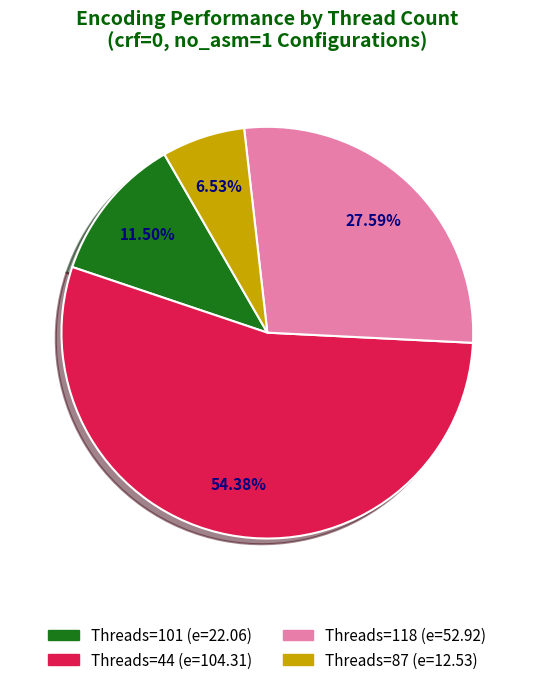

To the nearest percent, what is the average slice percentage?

25%